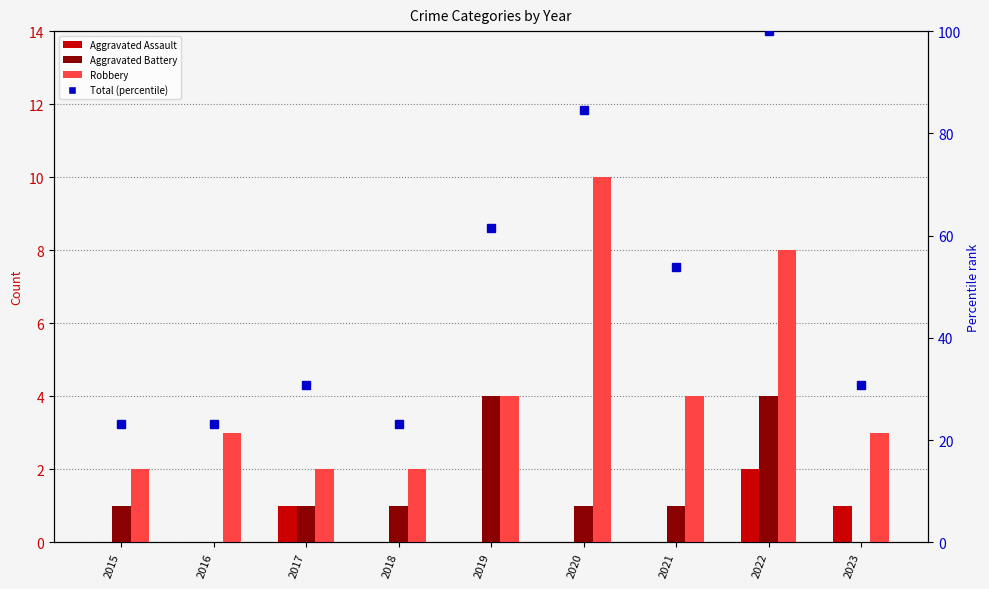

What is the total value across all series at 2022?

114.0